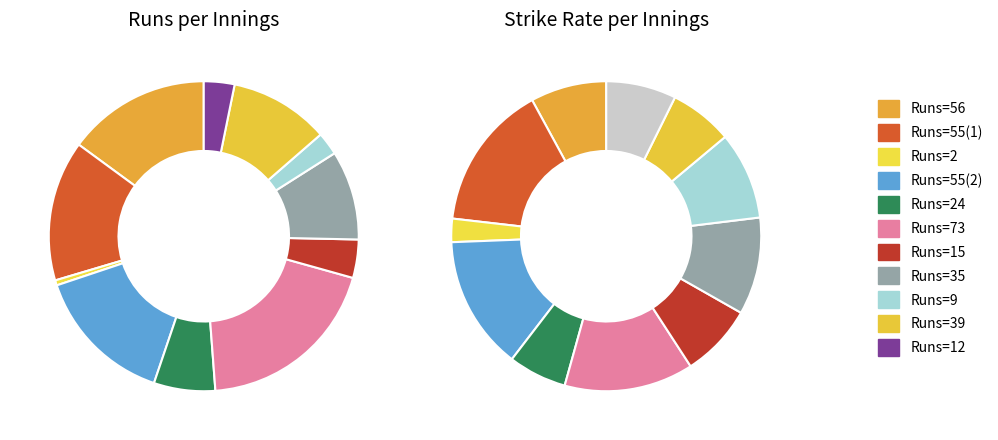

Does 55_1 represent more than half of the total?

No